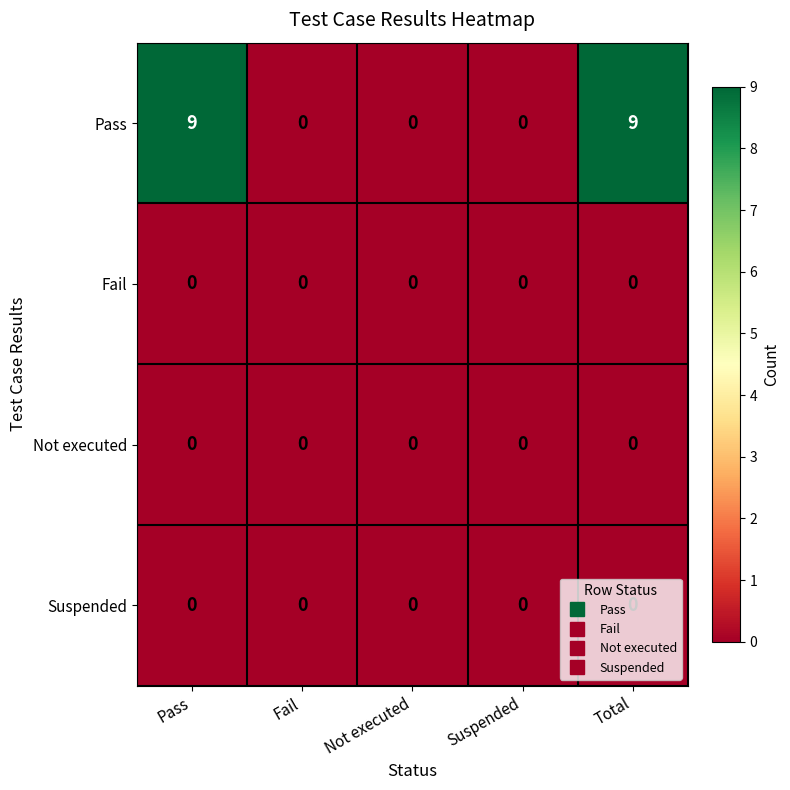

Which series has the widest spread of values?

Pass